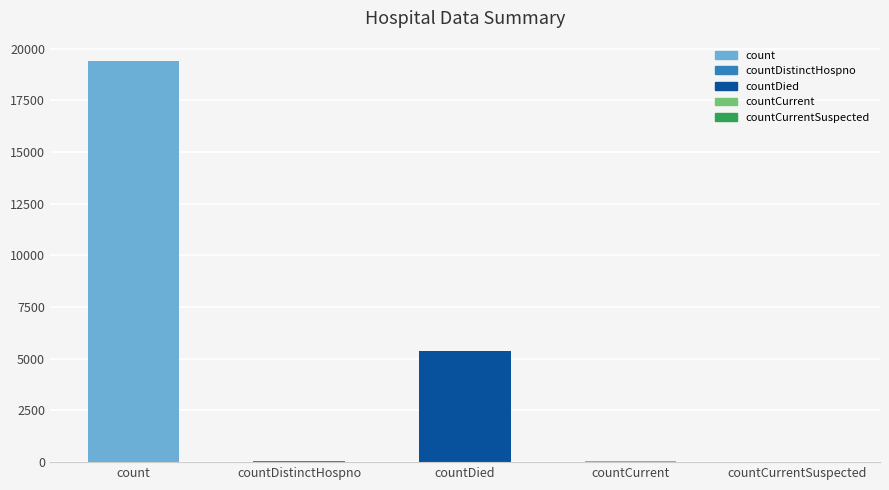

Where is the data nearest to the value 9710?

countDied